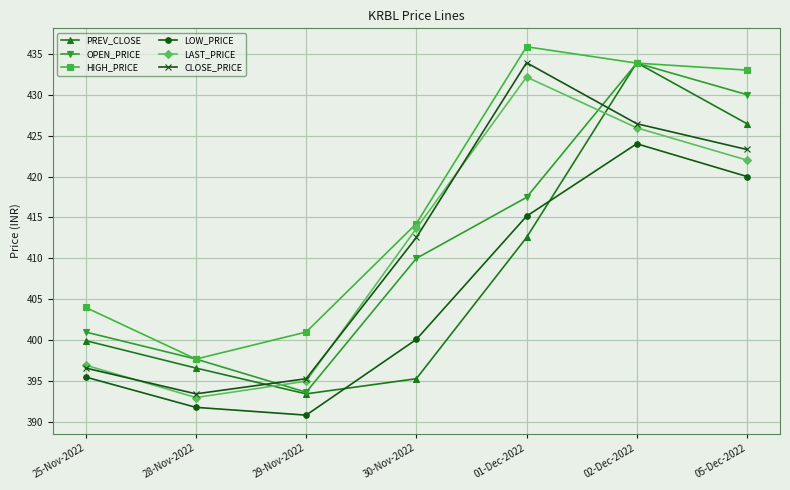

What position from the left is 05-Dec-2022?

7